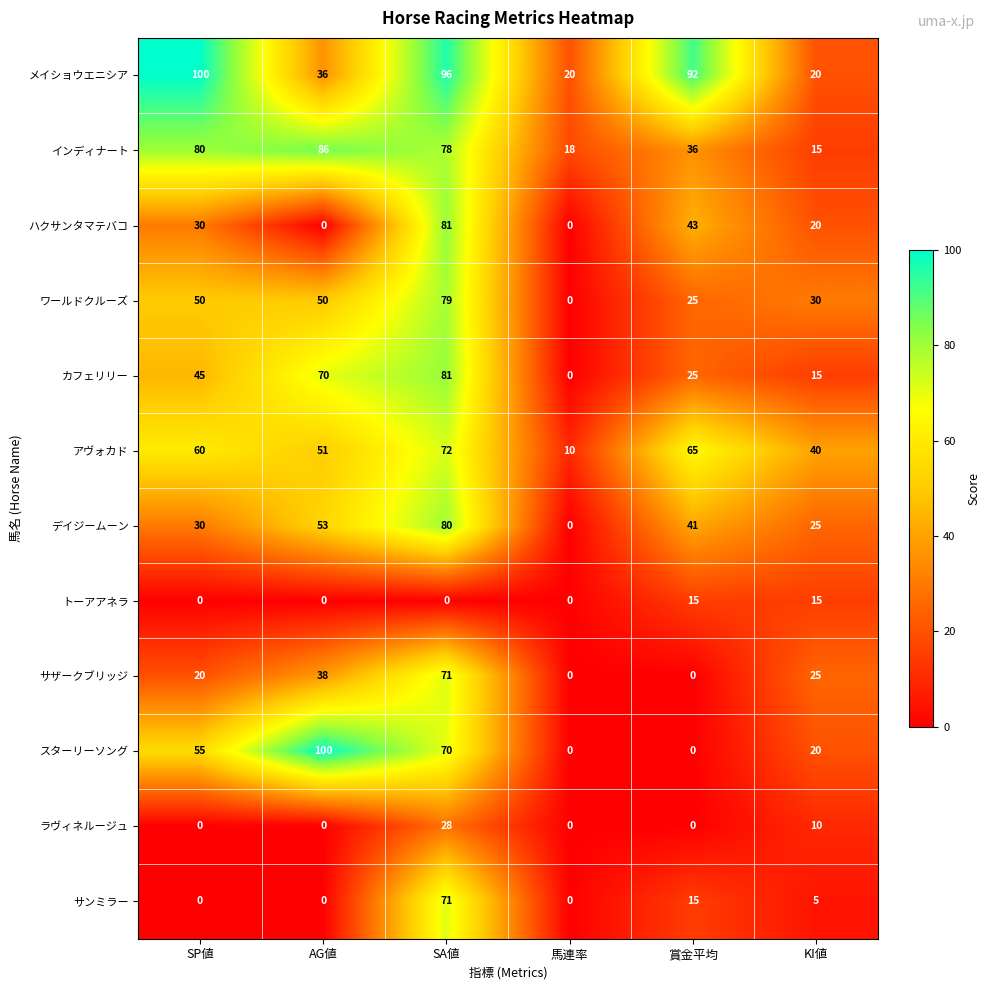

What is the spread (max minus min) of values at AG値?

100